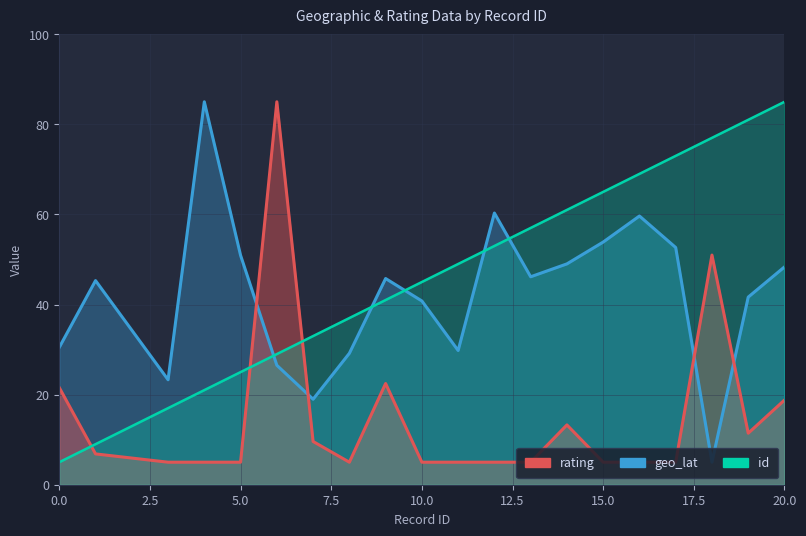

What is the maximum value shown in the chart?

85.0